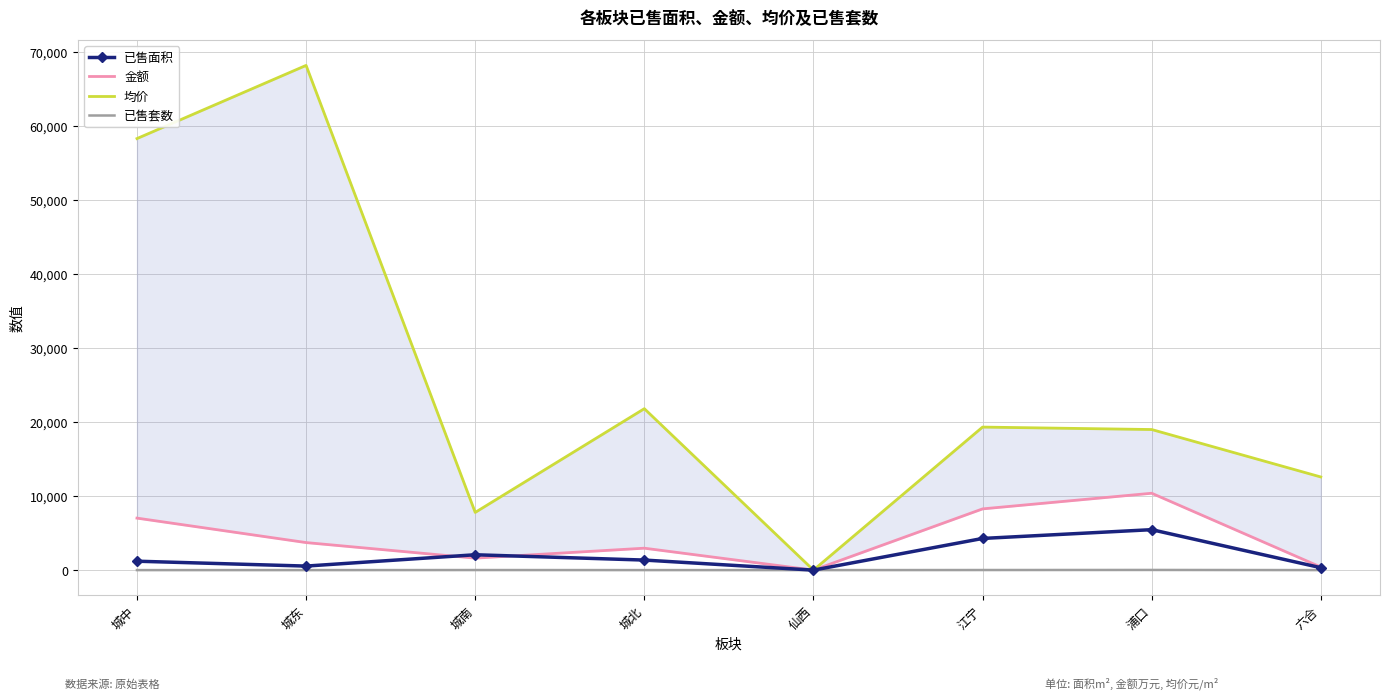

What is the difference between the 已售面积 values at 城南 and 城东?

1530.1